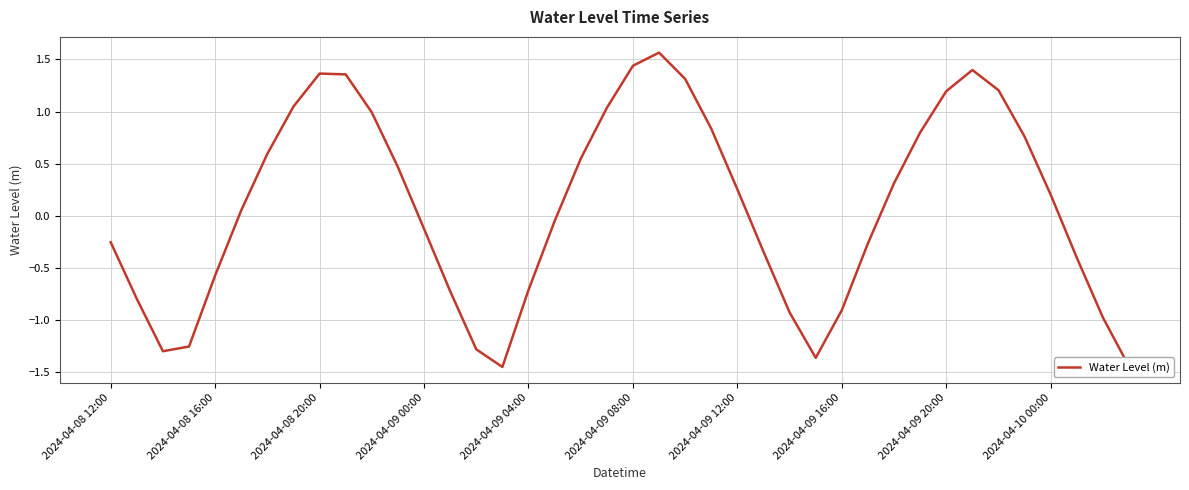

Is it true that the value at 2024-04-10 00:00 is 0.2?

True